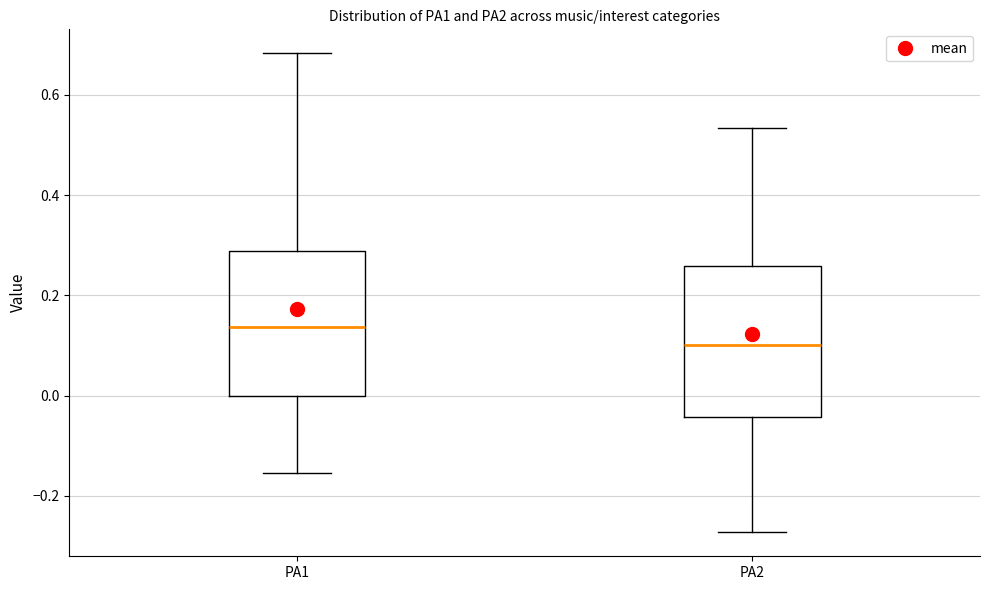

Which box's median line is the highest?

PA1